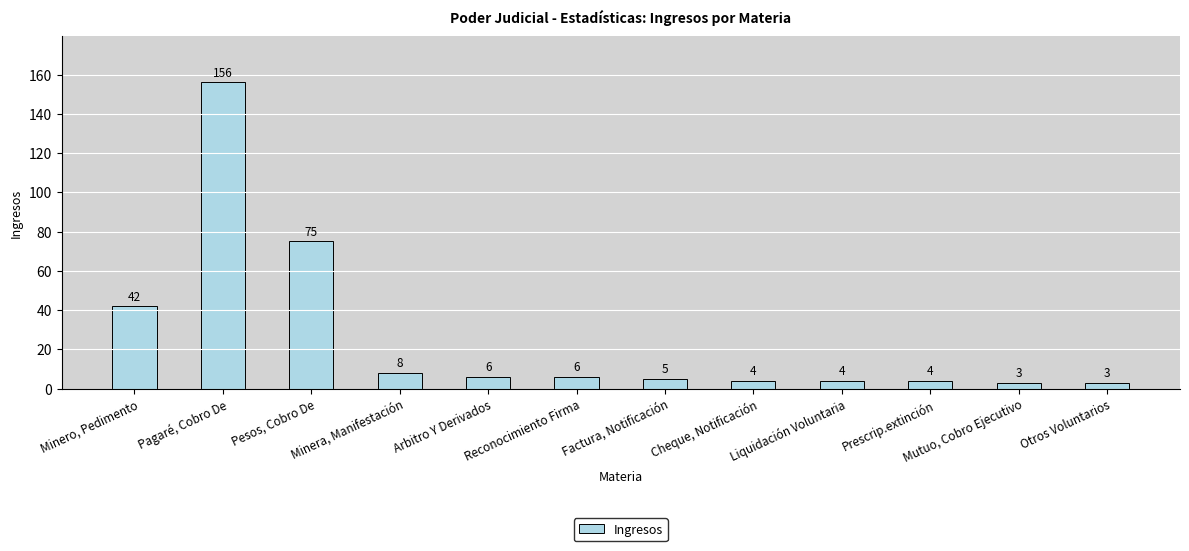

The value at Minero, Pedimento is 42. True or false?

True